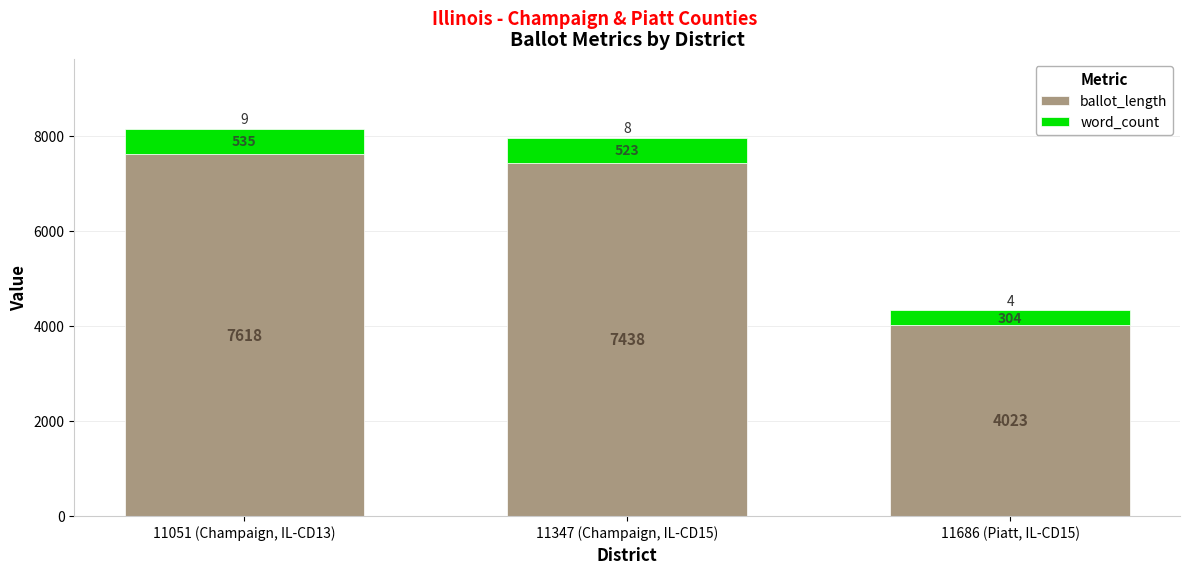

At which label does ballot_length reach its peak?

11051 (Champaign, IL-CD13)